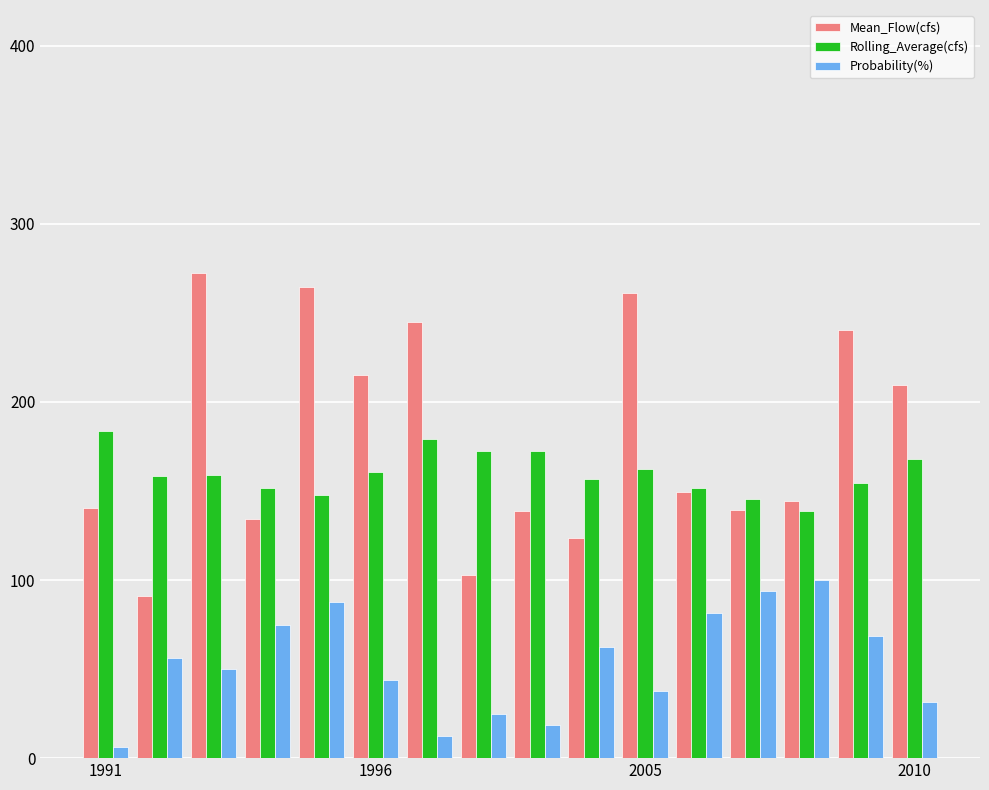

Which series has the largest range (max minus min)?

Mean_Flow(cfs)